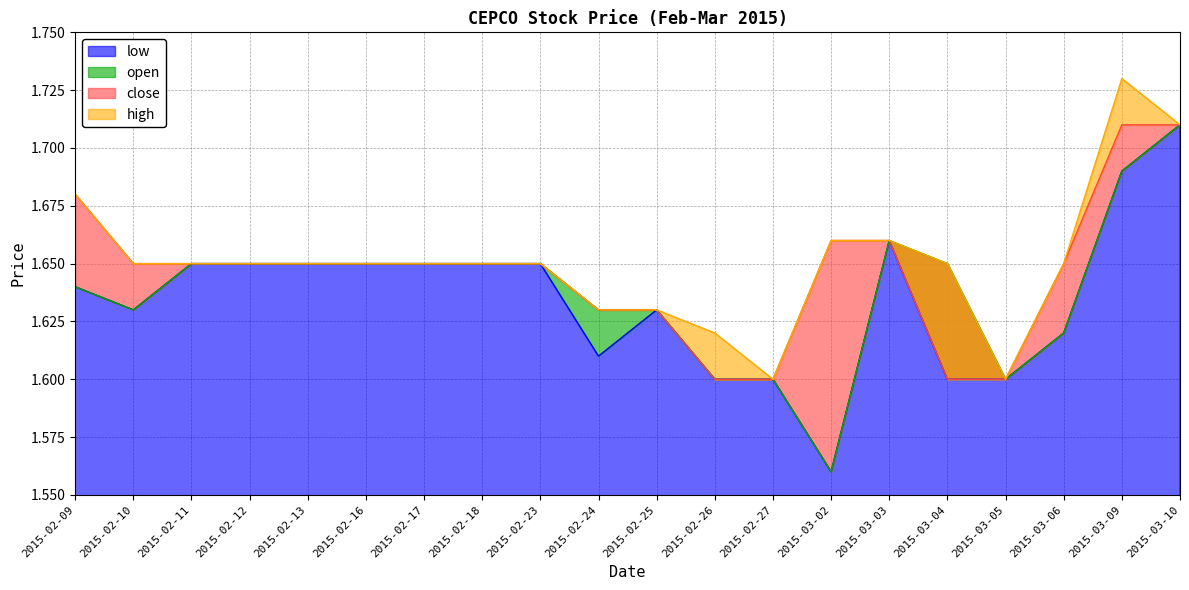

The close series shows 0.4 at 2015-02-17. True or false?

False